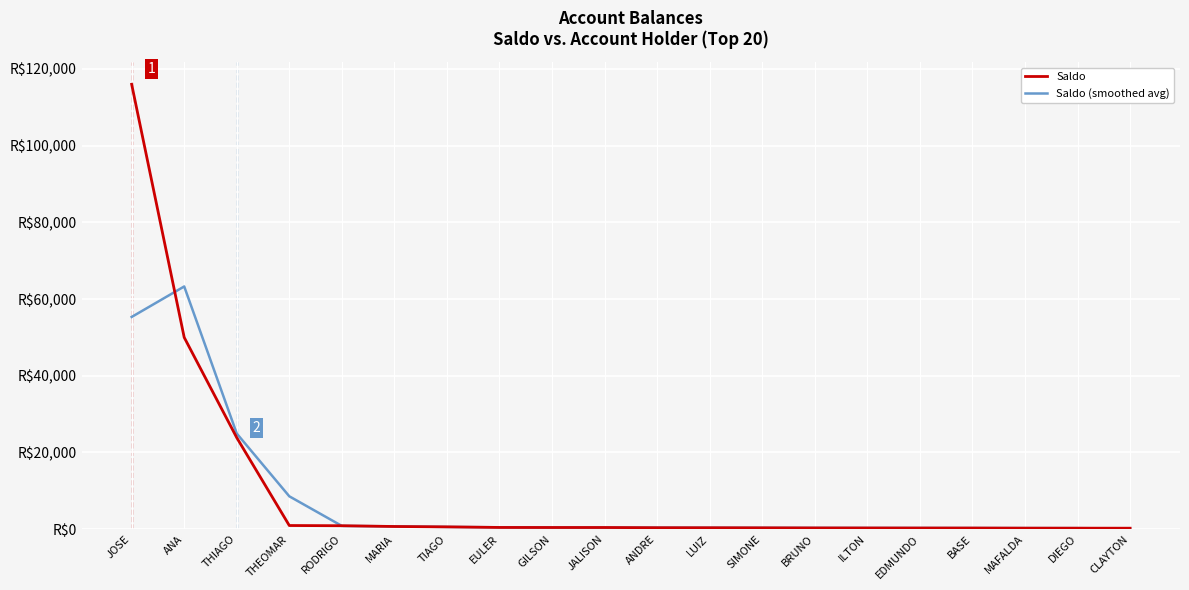

The Saldo series shows 4779.7 at THIAGO. True or false?

False